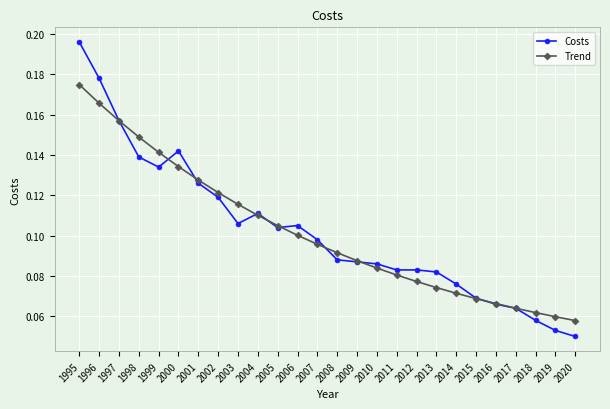

What is the total value across all series at 1997?

0.3